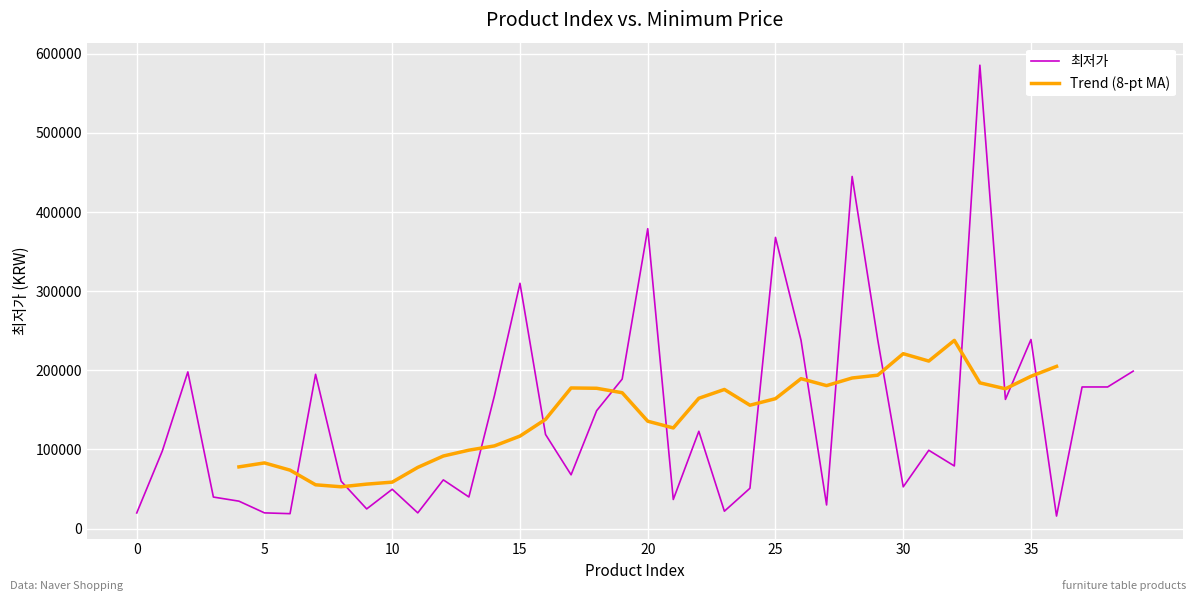

What is the maximum value shown in the chart?

585600